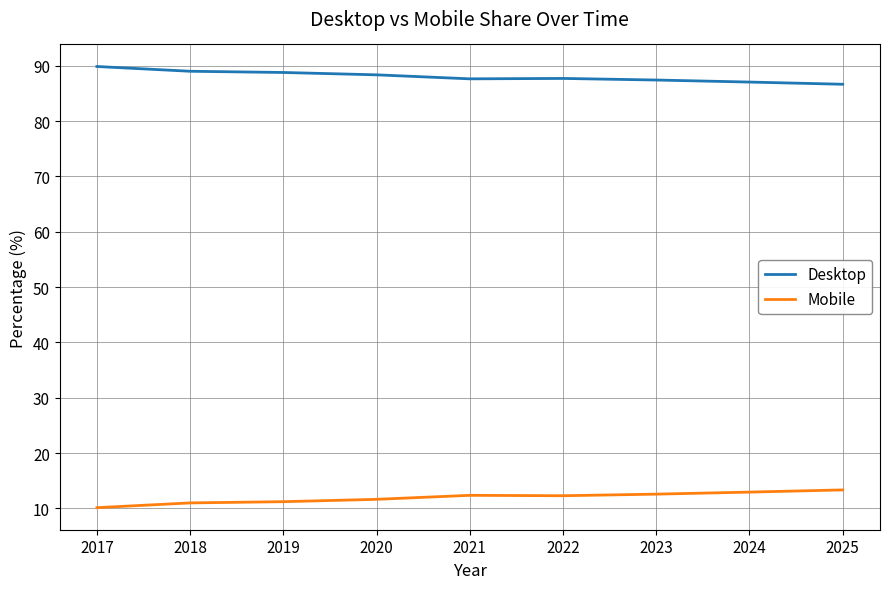

True or false: Mobile has a value of 2.6 at 2022.

False